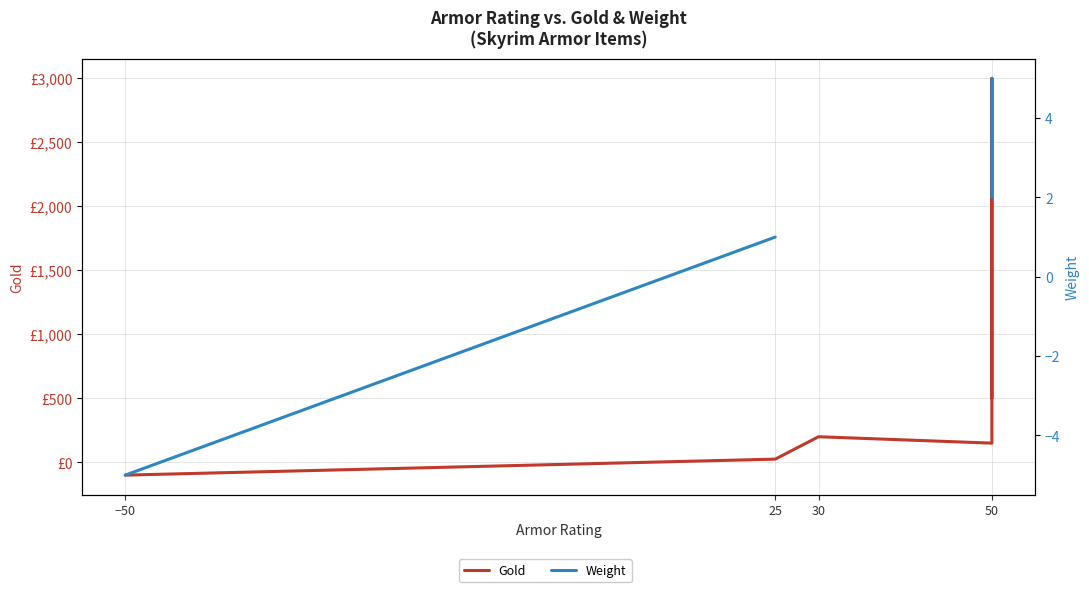

What is the label of the 3rd point from the left?

−50